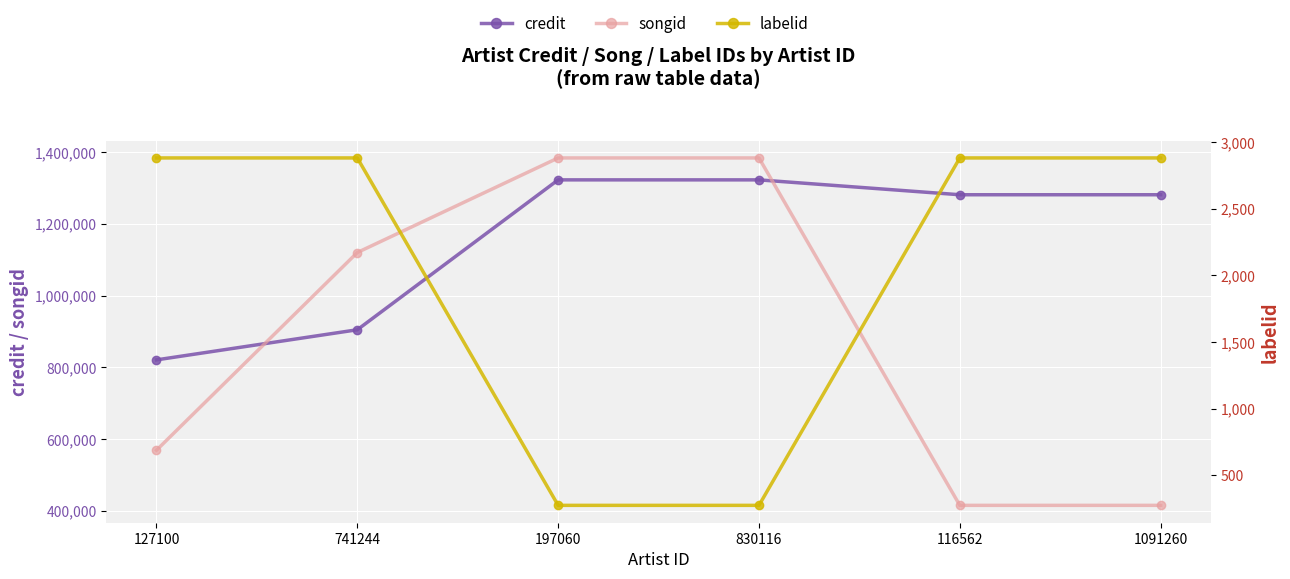

What is the label of the 6th point from the left?

1091260